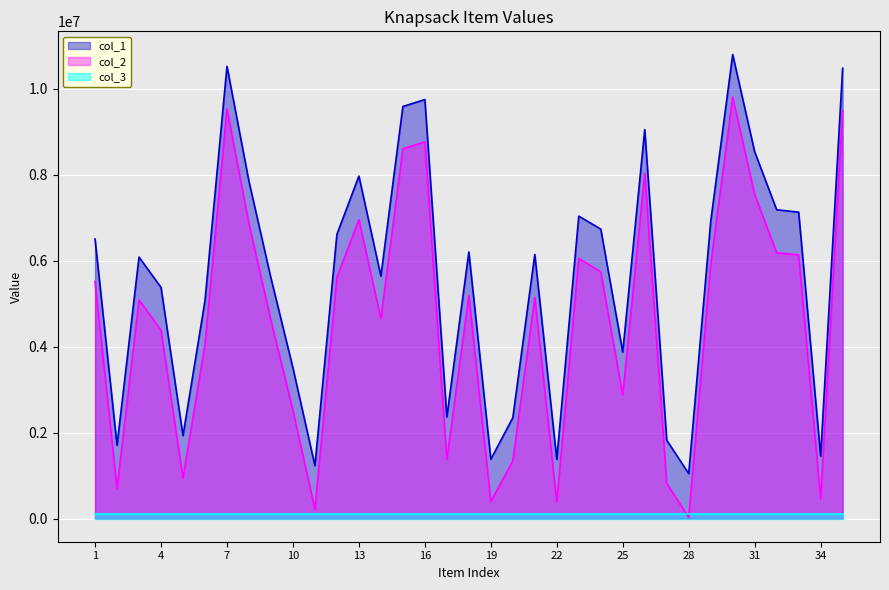

What is the difference between the maximum and second lowest values in the col_1 series?

9561913